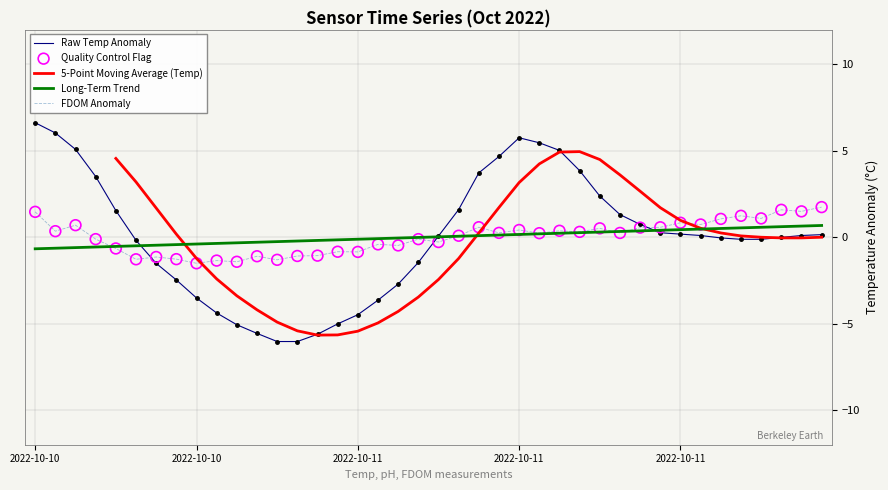

Which series reaches the maximum Y coordinate?

Raw Temp Anomaly